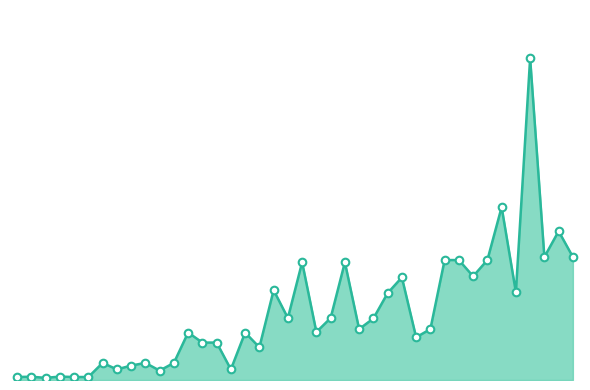

Is this an area chart (filled region under the line)?

Yes